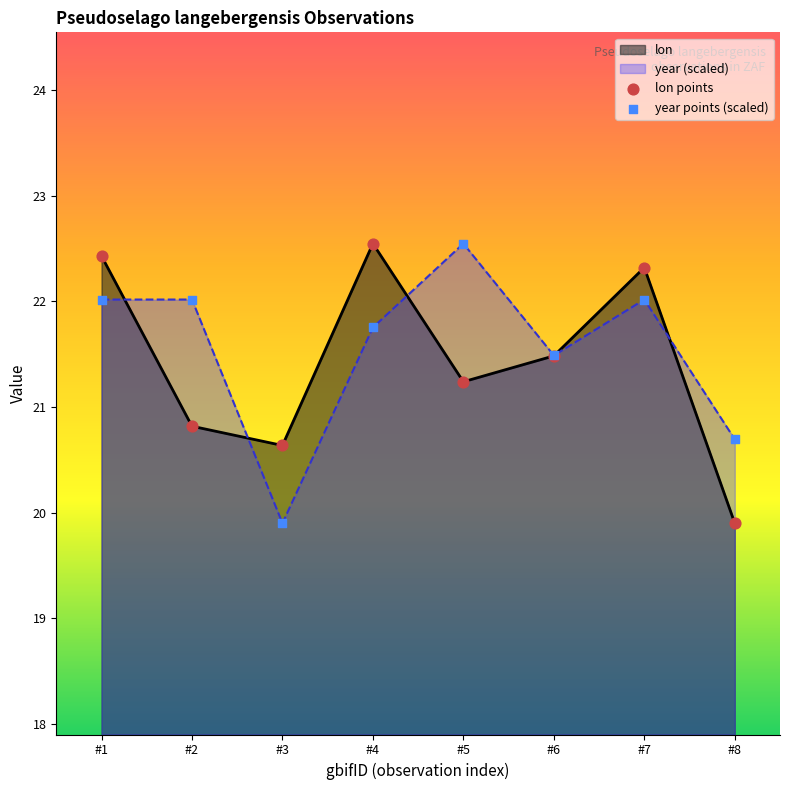

Which series has the largest total across all categories?

year (scaled)